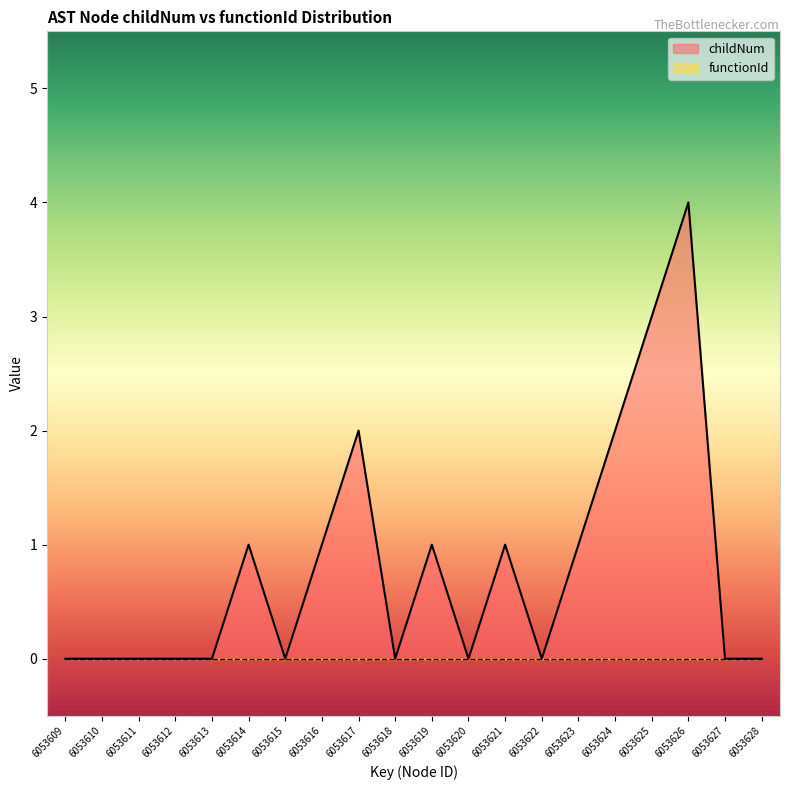

Reading left to right, transcribe all the data shown in this chart.

0	0	0	0	0	1	0	1	2	0	1	0	1	0	1	2	3	4	0	0